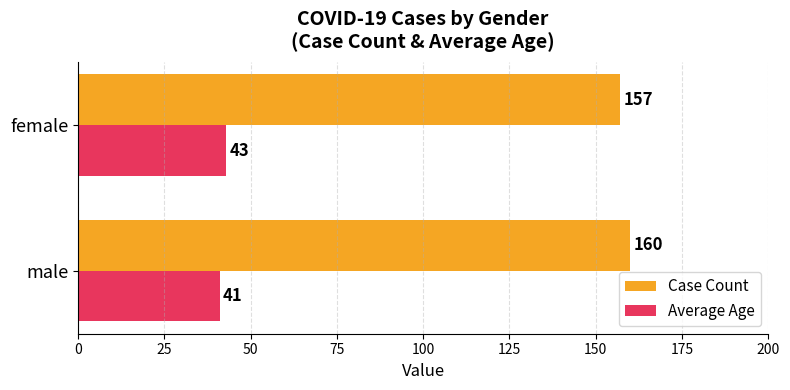

Where is Average Age nearest to the value 42?

male